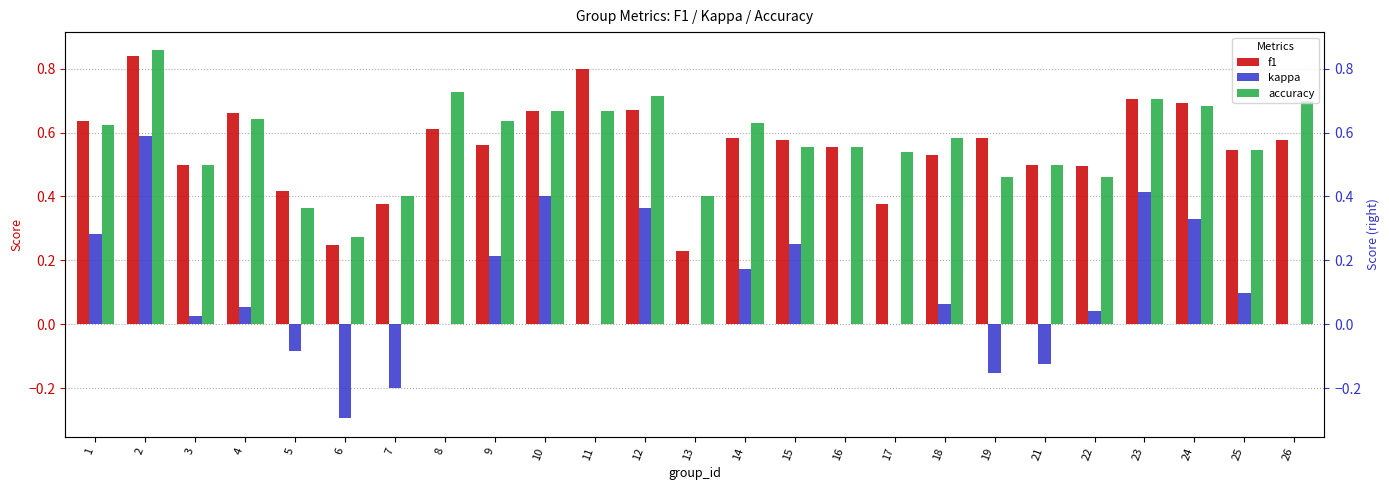

Reading left to right, what are all the values shown in this chart?

f1: 1=0.6	2=0.8	3=0.5	4=0.7	5=0.4	6=0.2	7=0.4	8=0.6	9=0.6	10=0.7	11=0.8	12=0.7	13=0.2	14=0.6	15=0.6	16=0.6	17=0.4	18=0.5	19=0.6	21=0.5	22=0.5	23=0.7	24=0.7	25=0.5	26=0.6
kappa: 1=0.3	2=0.6	3=0.0	4=0.1	5=-0.1	6=-0.3	7=-0.2	8=0.0	9=0.2	10=0.4	11=0.0	12=0.4	13=0.0	14=0.2	15=0.2	16=0.0	17=0.0	18=0.1	19=-0.2	21=-0.1	22=0.0	23=0.4	24=0.3	25=0.1	26=0.0
accuracy: 1=0.6	2=0.9	3=0.5	4=0.6	5=0.4	6=0.3	7=0.4	8=0.7	9=0.6	10=0.7	11=0.7	12=0.7	13=0.4	14=0.6	15=0.6	16=0.6	17=0.5	18=0.6	19=0.5	21=0.5	22=0.5	23=0.7	24=0.7	25=0.5	26=0.7